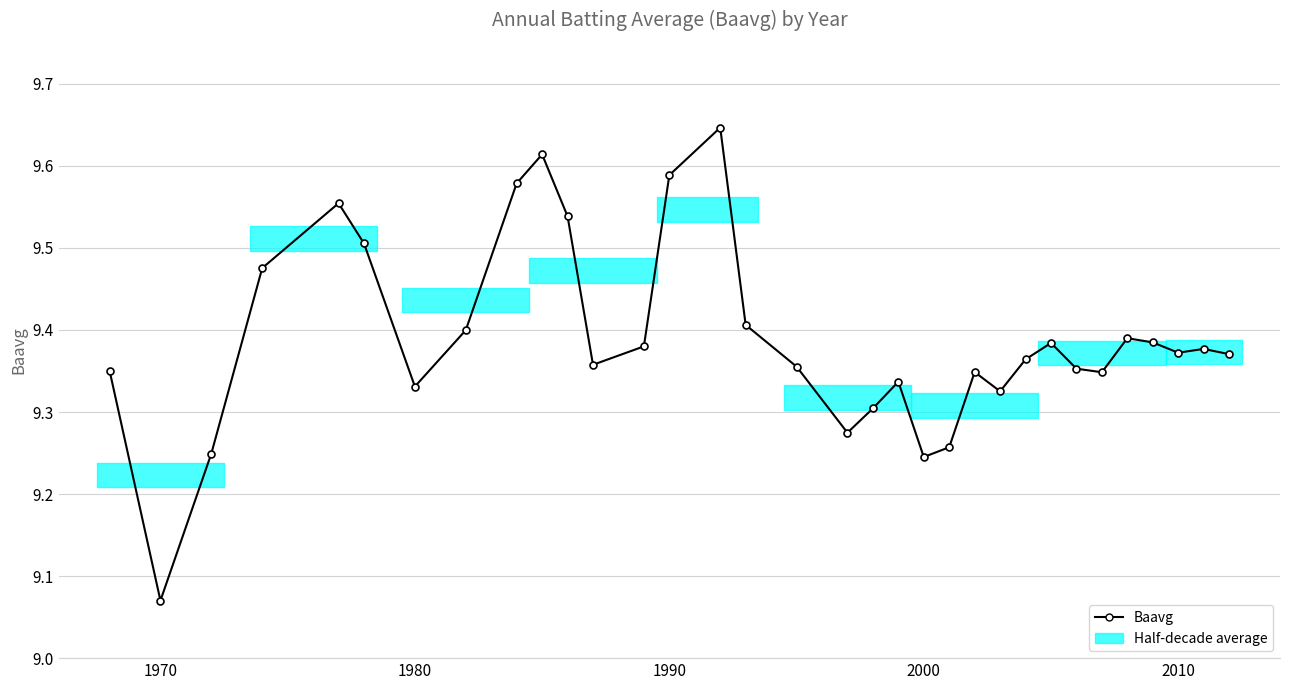

How many values are between 9 and 10?

33